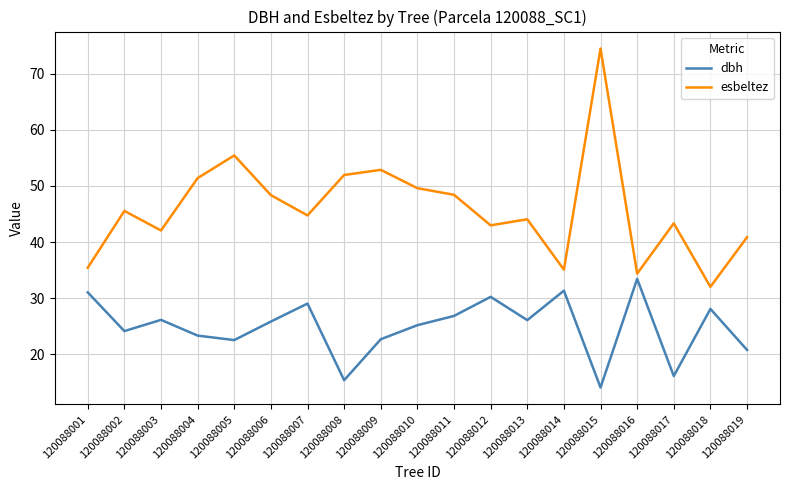

In esbeltez, how many points are higher than both neighbors (excluding endpoints)?

6